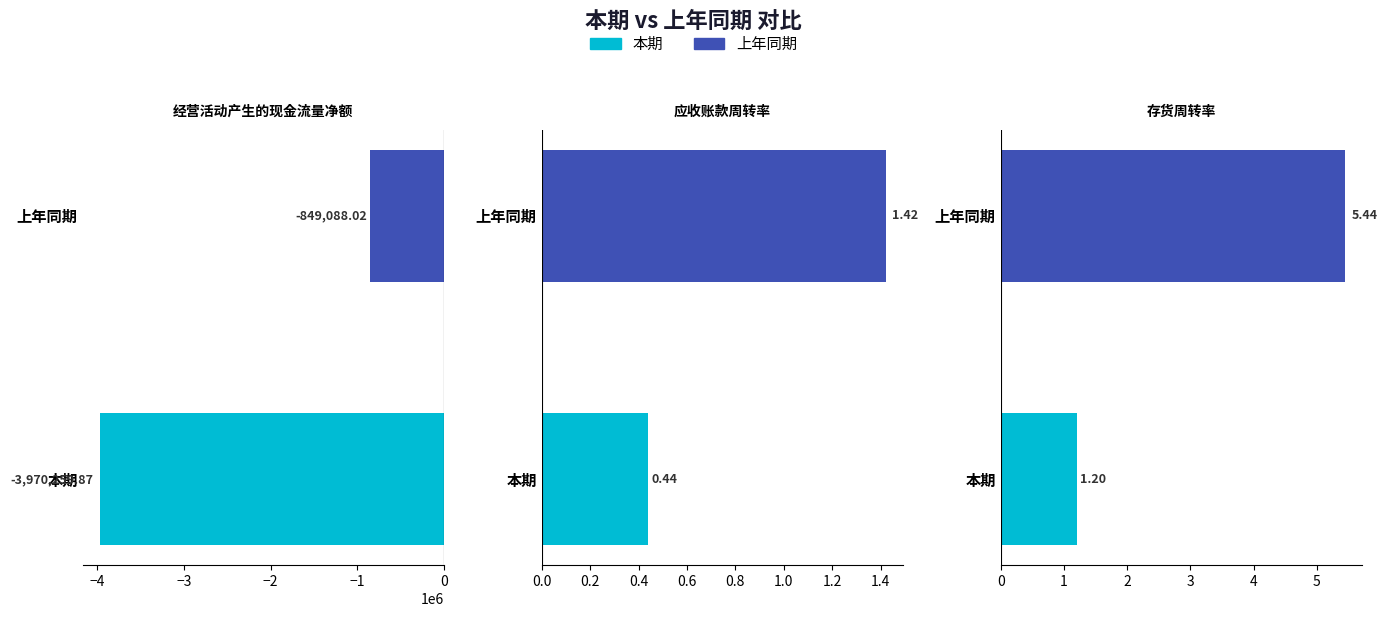

Between 应收账款周转率 and 存货周转率, which series saw the biggest shift?

上年同期